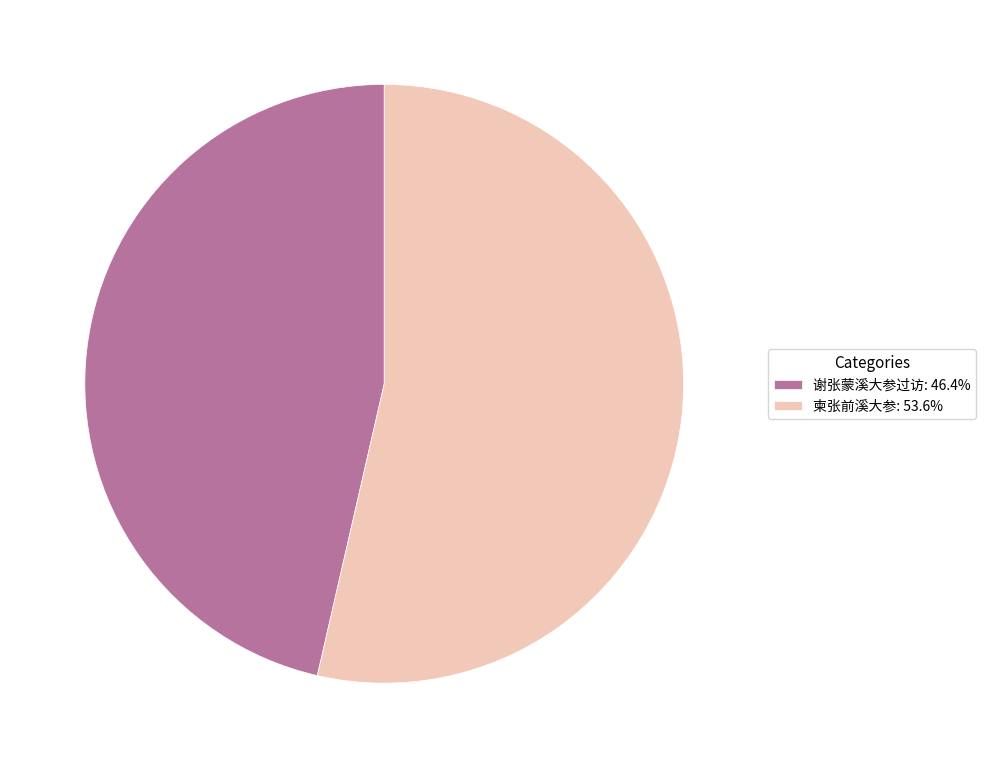

Combined, do 柬张前溪大参 and 谢张蒙溪大参过访 account for over 50%?

Yes